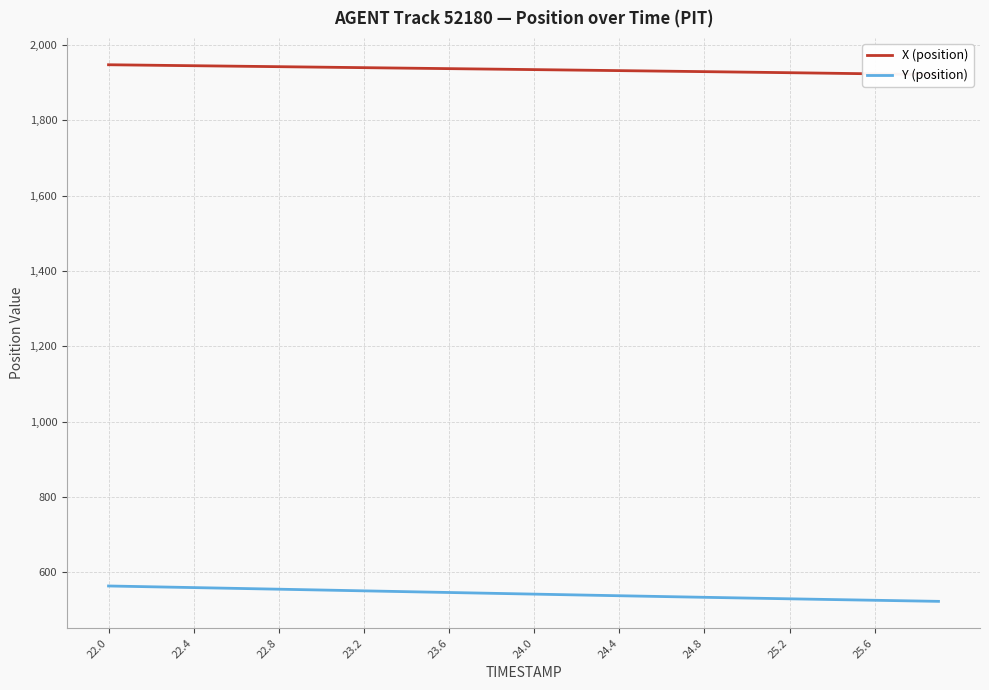

True or false: Y (position) and X (position) cross at least once.

False